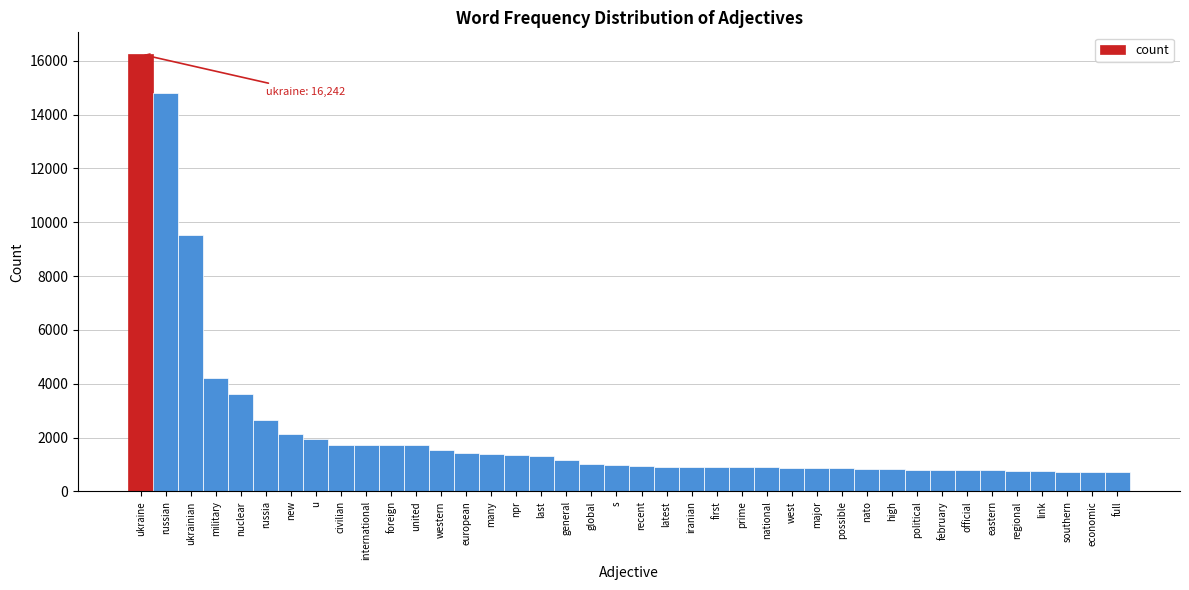

What is the sum of the values at many and official?

2185